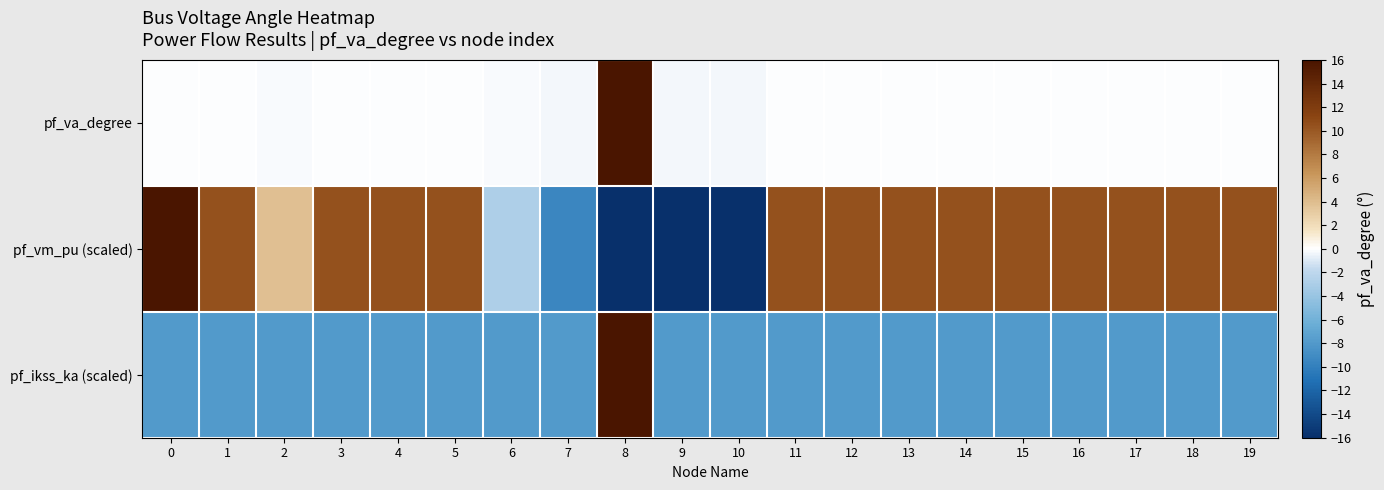

Count the number of data series in this chart.

3